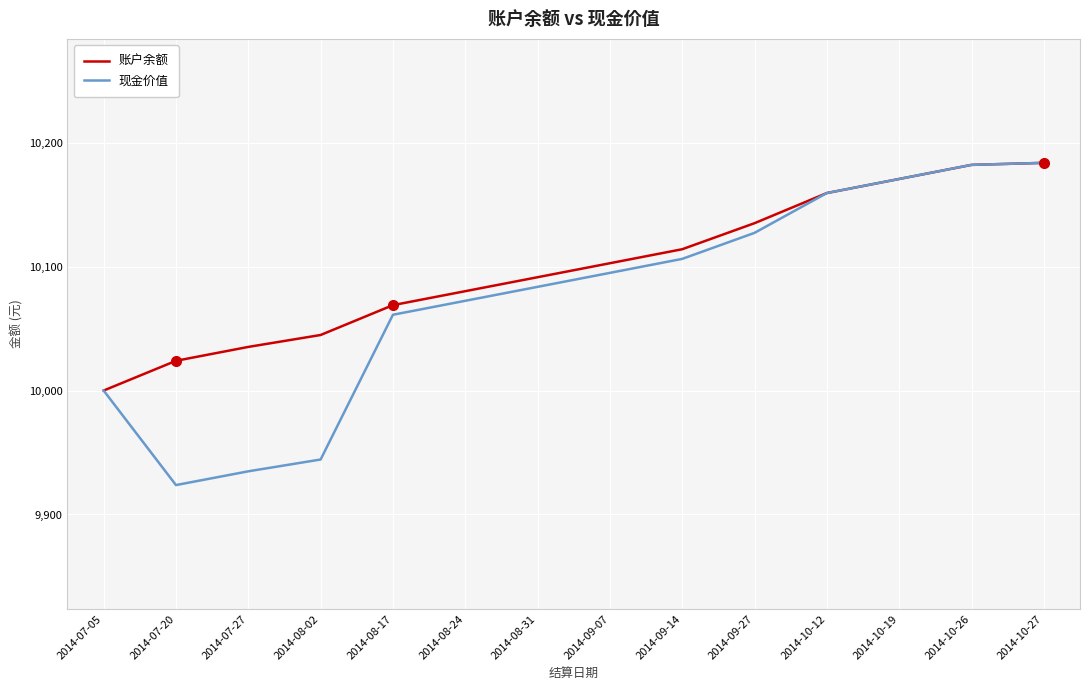

What is the sum of the 现金价值 values at 2014-10-27 and 2014-09-27?

20310.9